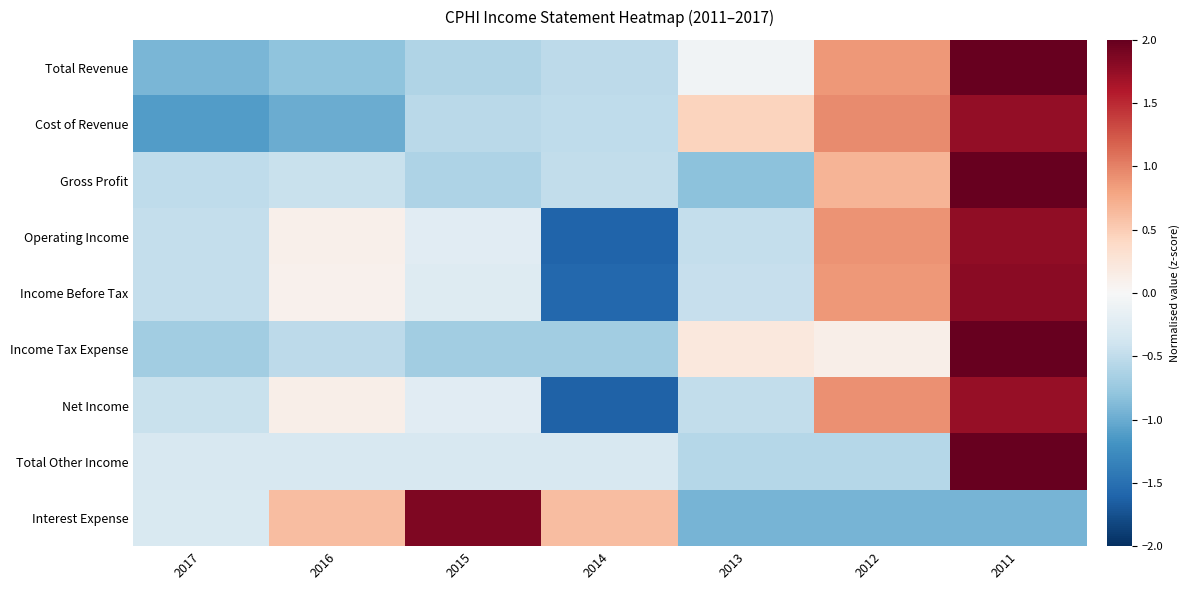

How many series are shown in this chart?

9